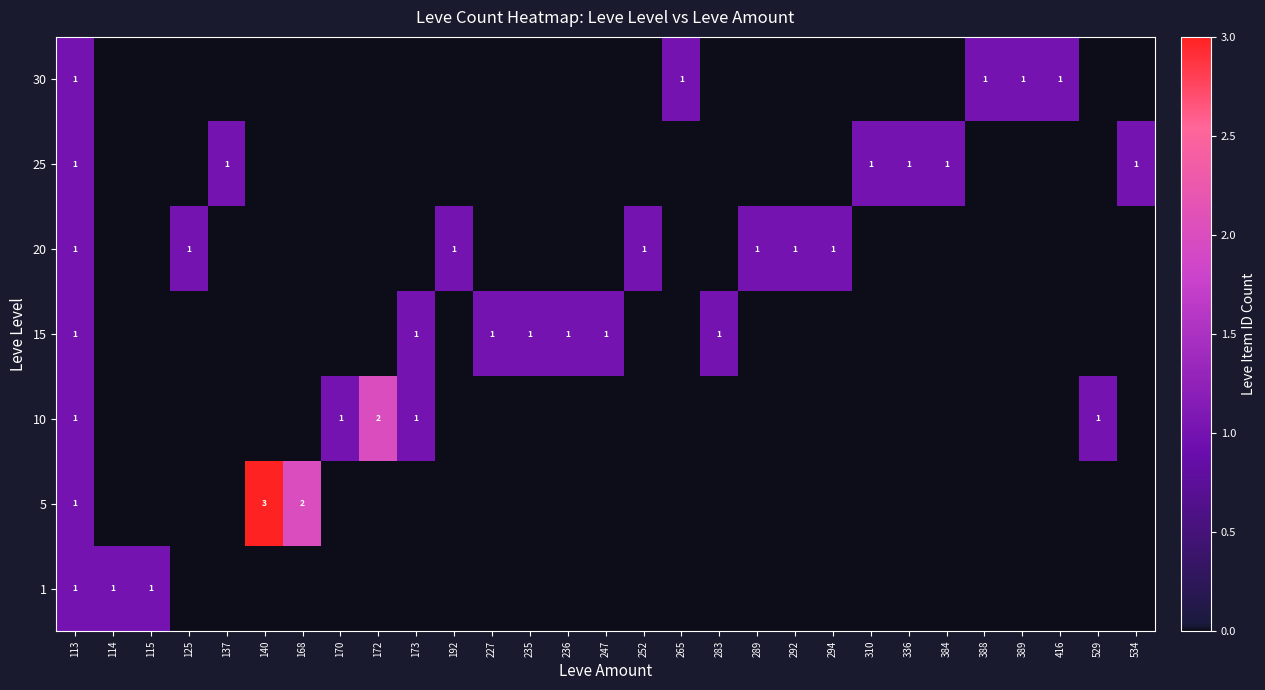

The 1 series shows 1 at 115. True or false?

False